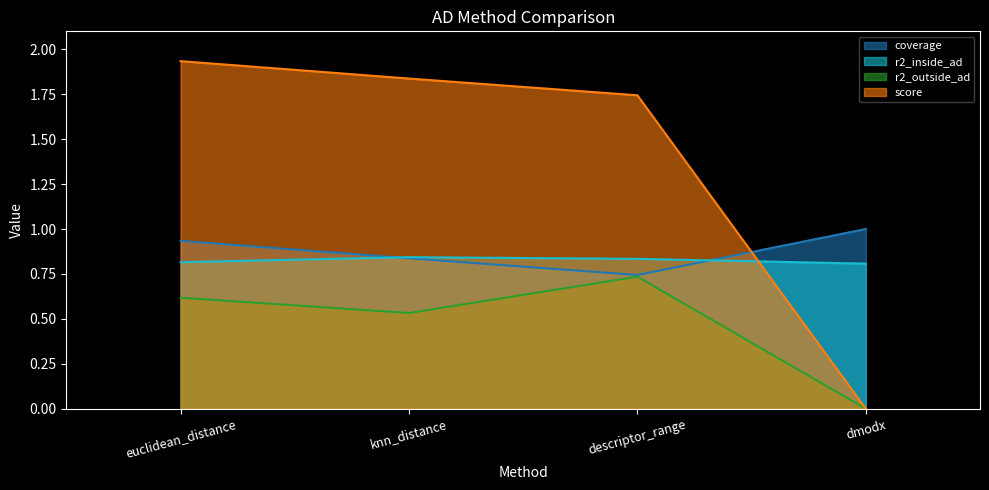

What position from the right is descriptor_range?

2